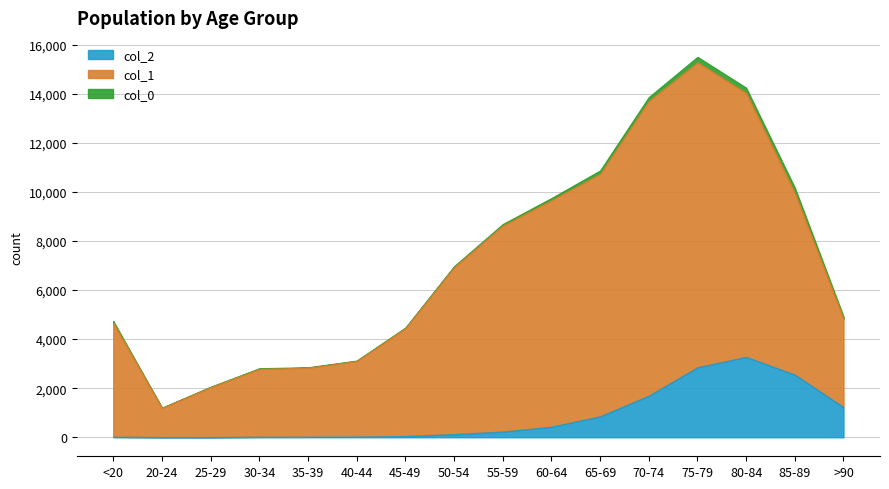

Where is col_2 nearest to the value 1638?

70-74